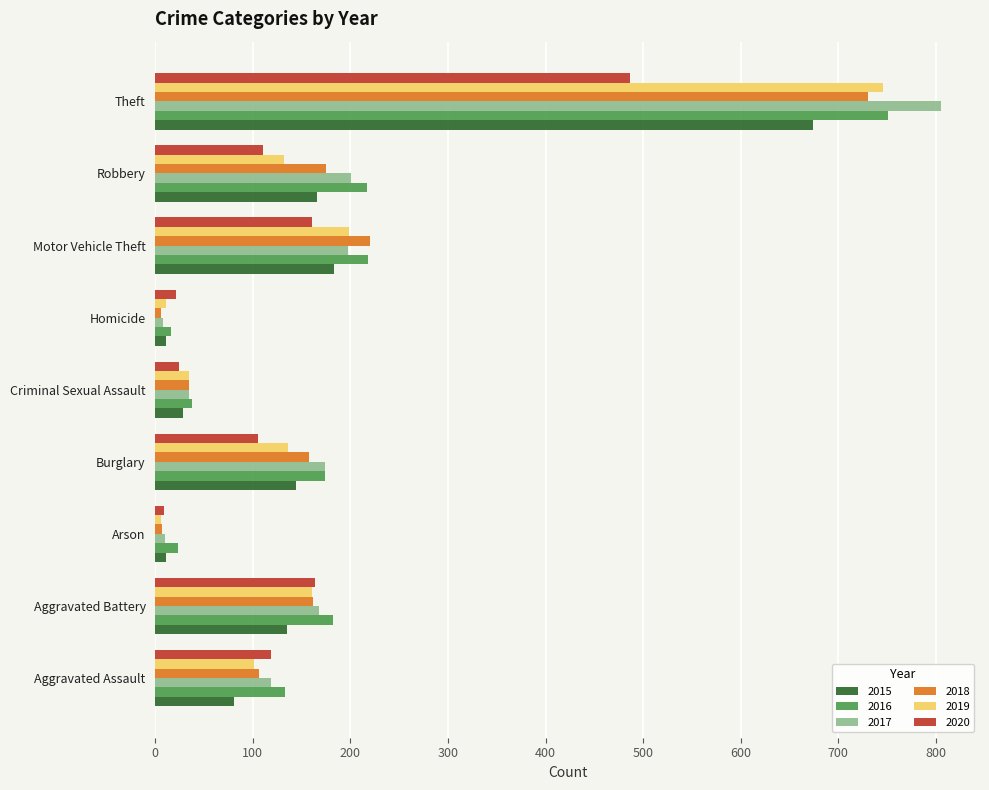

At which category does the chart reach its peak across all series?

Theft